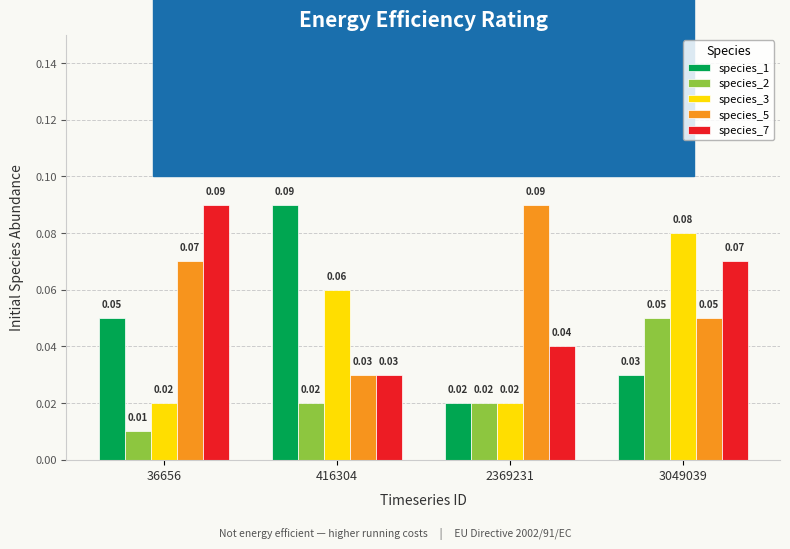

Which series has the largest range (max minus min)?

species_1